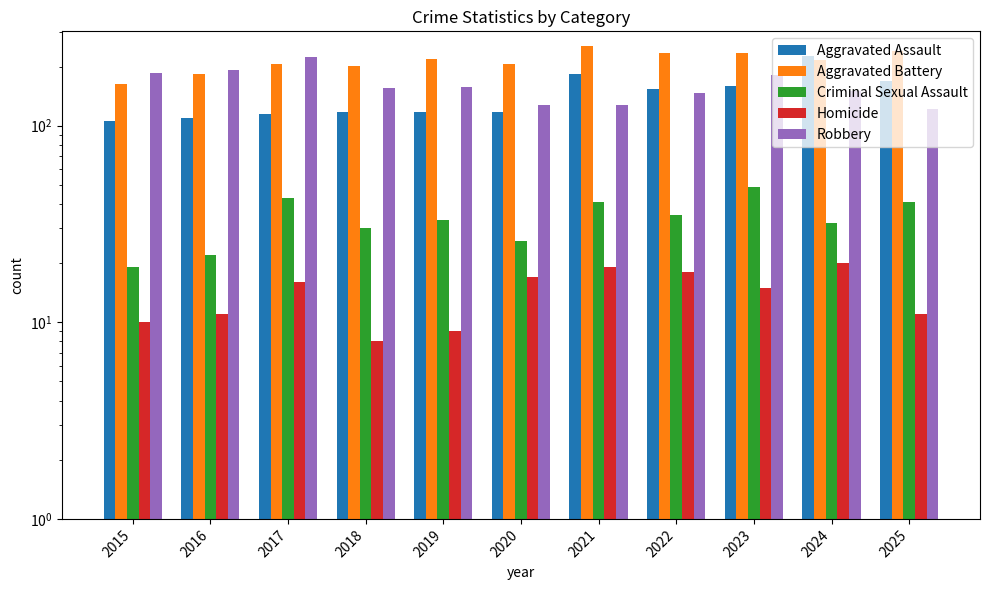

Count the number of categories in the chart.

11